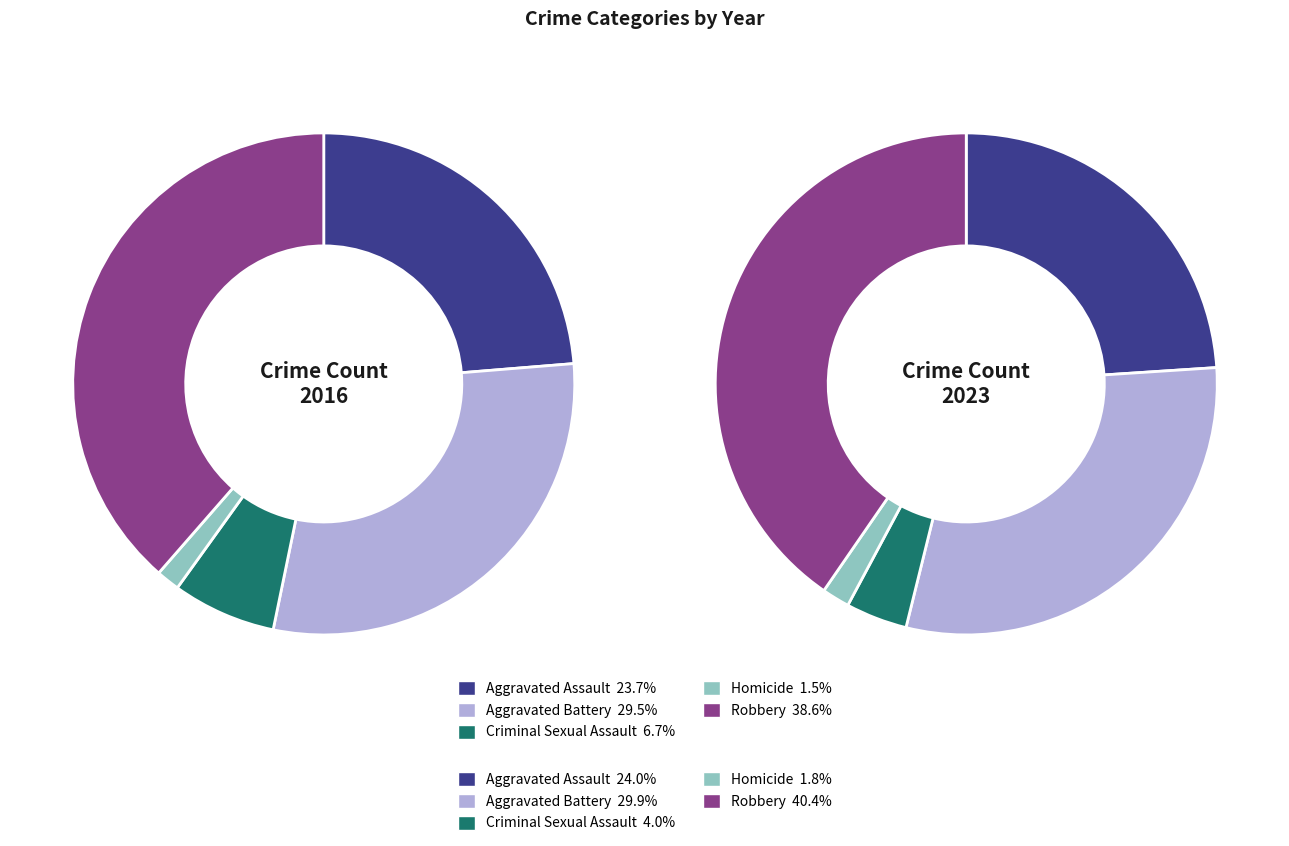

Is 3 the majority of the pie?

No